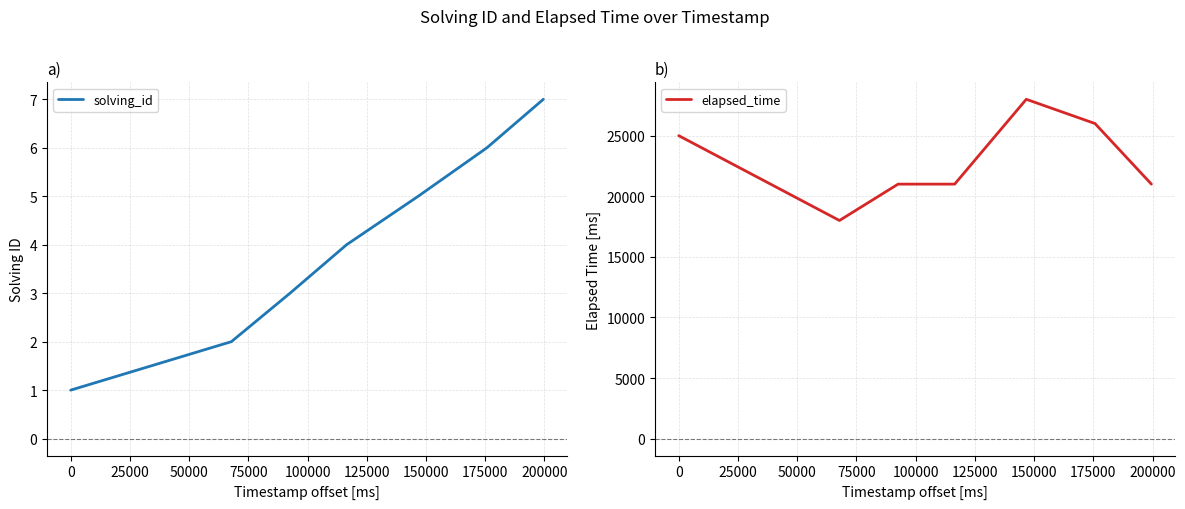

Which series changed the most between 25000 and 100000?

elapsed_time